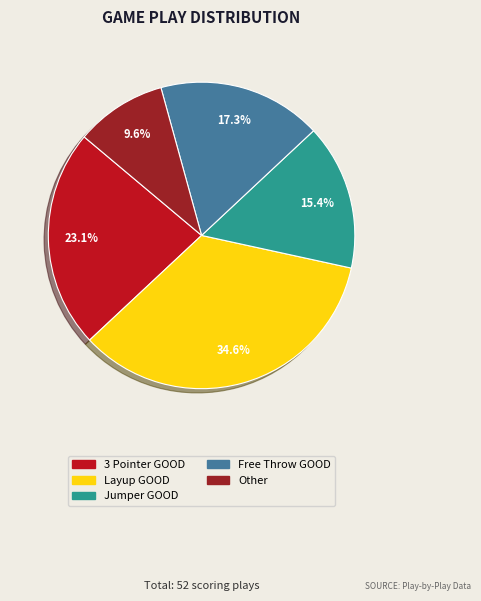

Is there any slice that represents more than half of the pie?

No